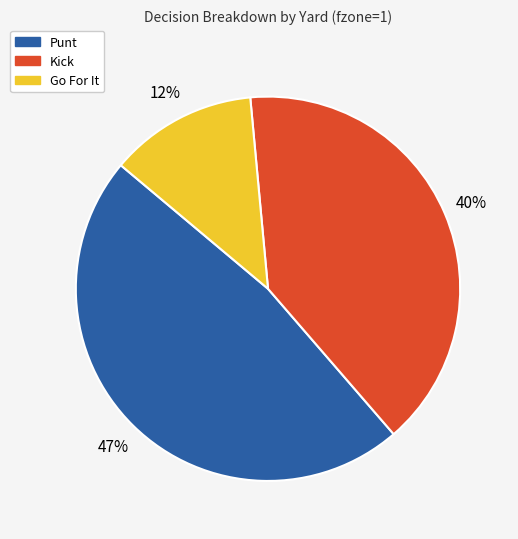

Is there a majority slice in this chart?

No